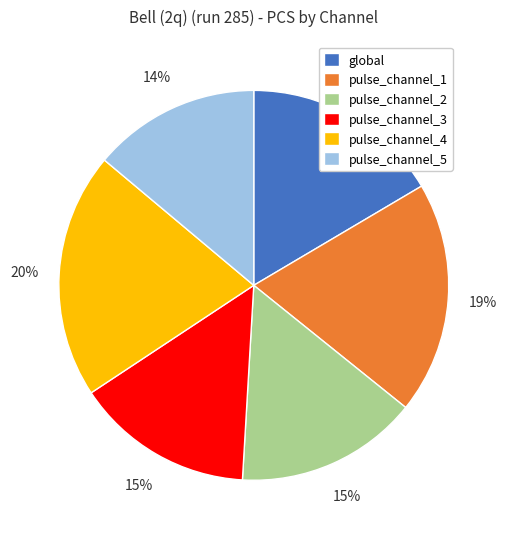

Approximately how many times larger is the value at pulse_channel_5 compared to pulse_channel_1?

0.7